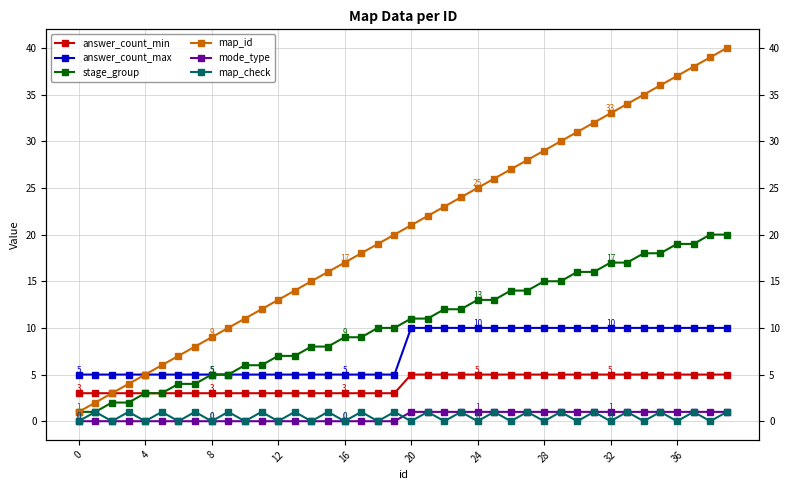

What is the lowest value of the stage_group series?

1